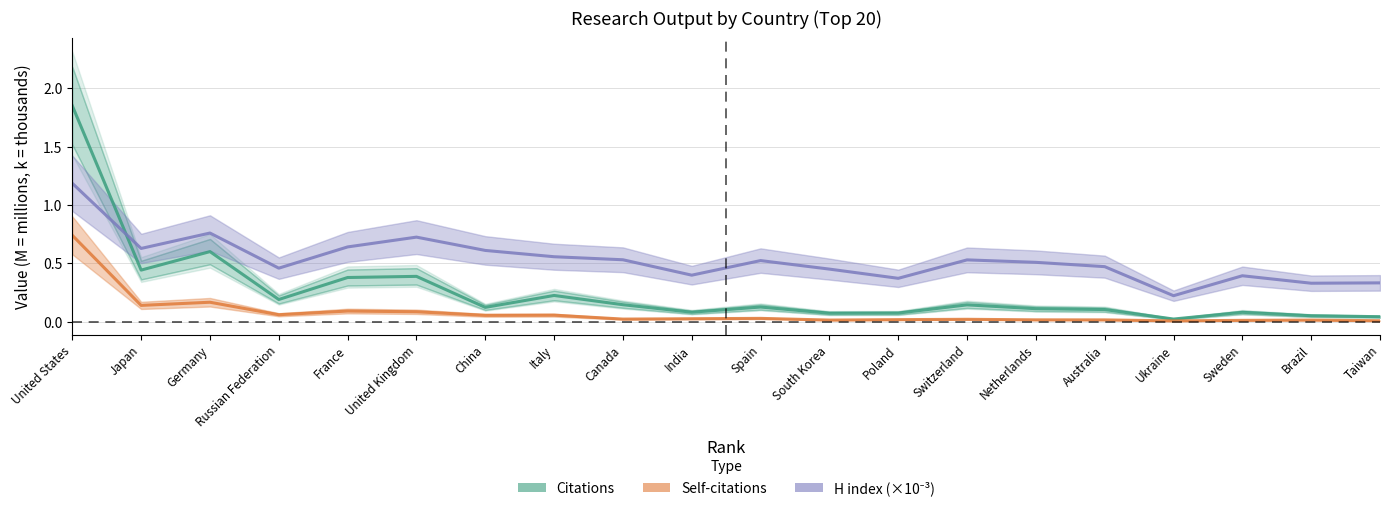

The value of Self-citations at Netherlands is 0.0. True or false?

True